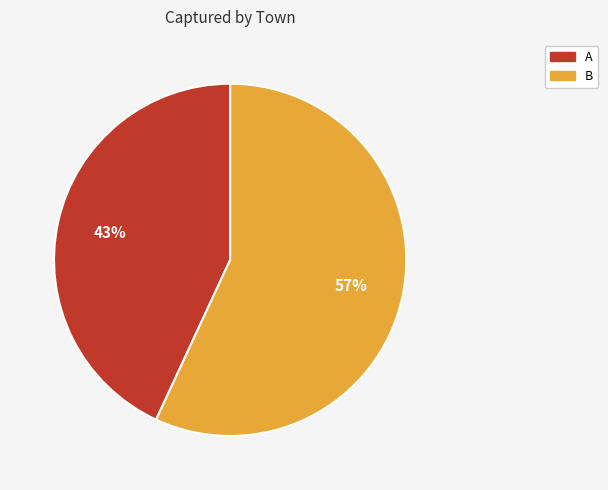

Which has a higher value, A or B?

B